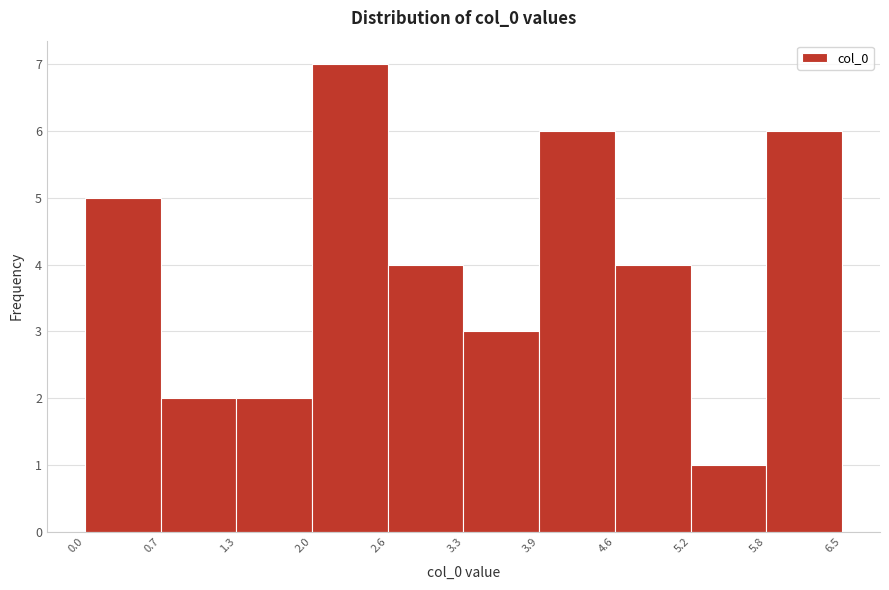

Reading left to right, list every bar in this chart as the range it spans on the x-axis followed by its height. The values are not printed on the chart, so give them approximately, as read against the axis.

0.0 to 0.7: 5
0.7 to 1.3: 2
1.3 to 2.0: 2
2.0 to 2.6: 7
2.6 to 3.3: 4
3.3 to 3.9: 3
3.9 to 4.6: 6
4.6 to 5.2: 4
5.2 to 5.8: 1
5.8 to 6.5: 6